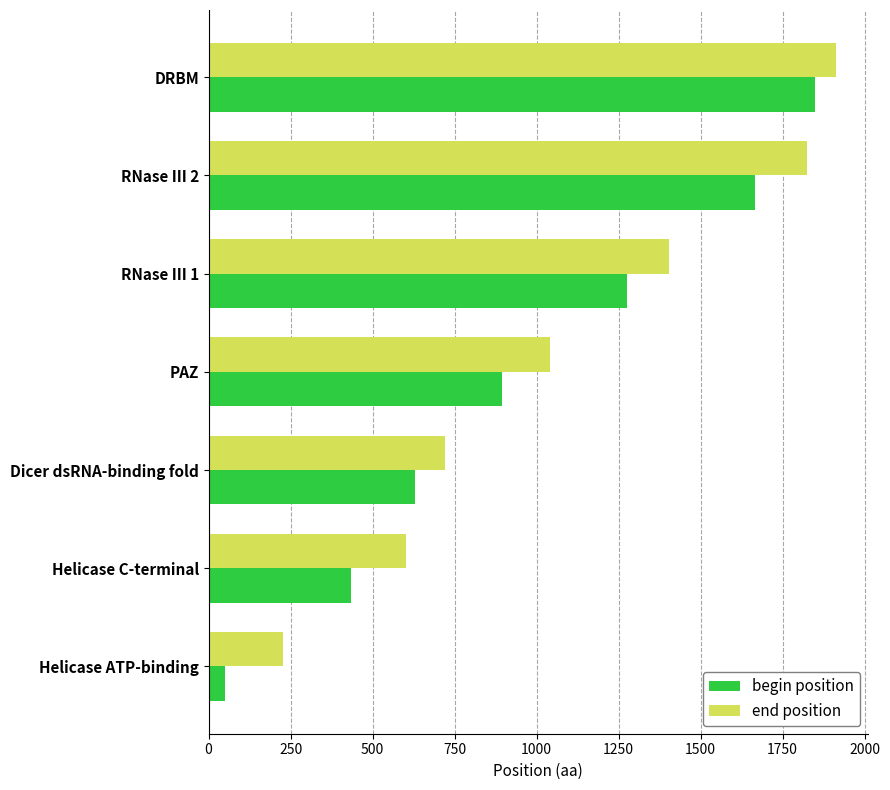

At which category does the chart reach its minimum across all series?

Helicase ATP-binding